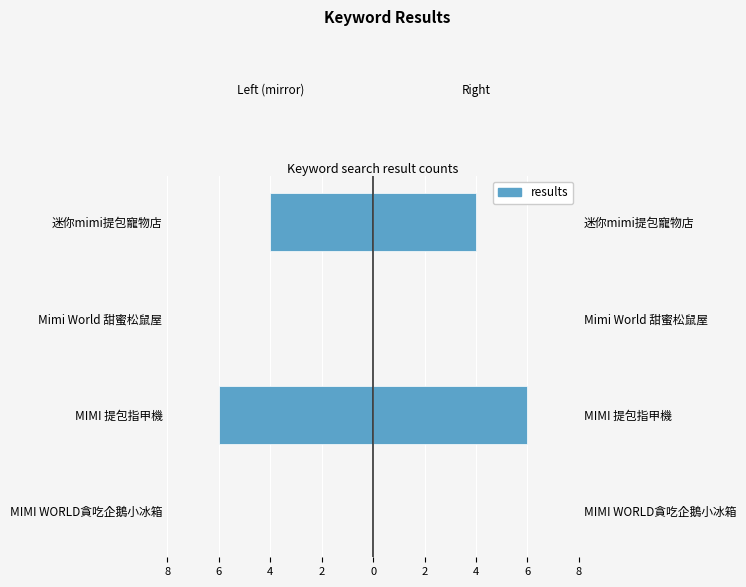

True or false: the data shows -4 at MIMI WORLD貪吃企鵝小冰箱.

False